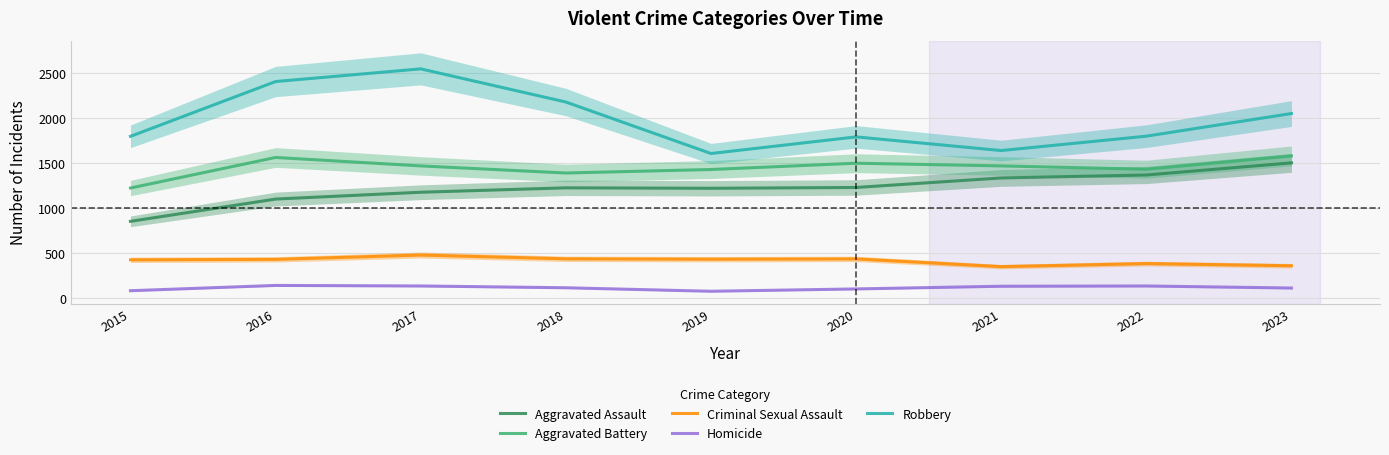

What is the value of the Aggravated Assault point at the 5th from the left?

1220